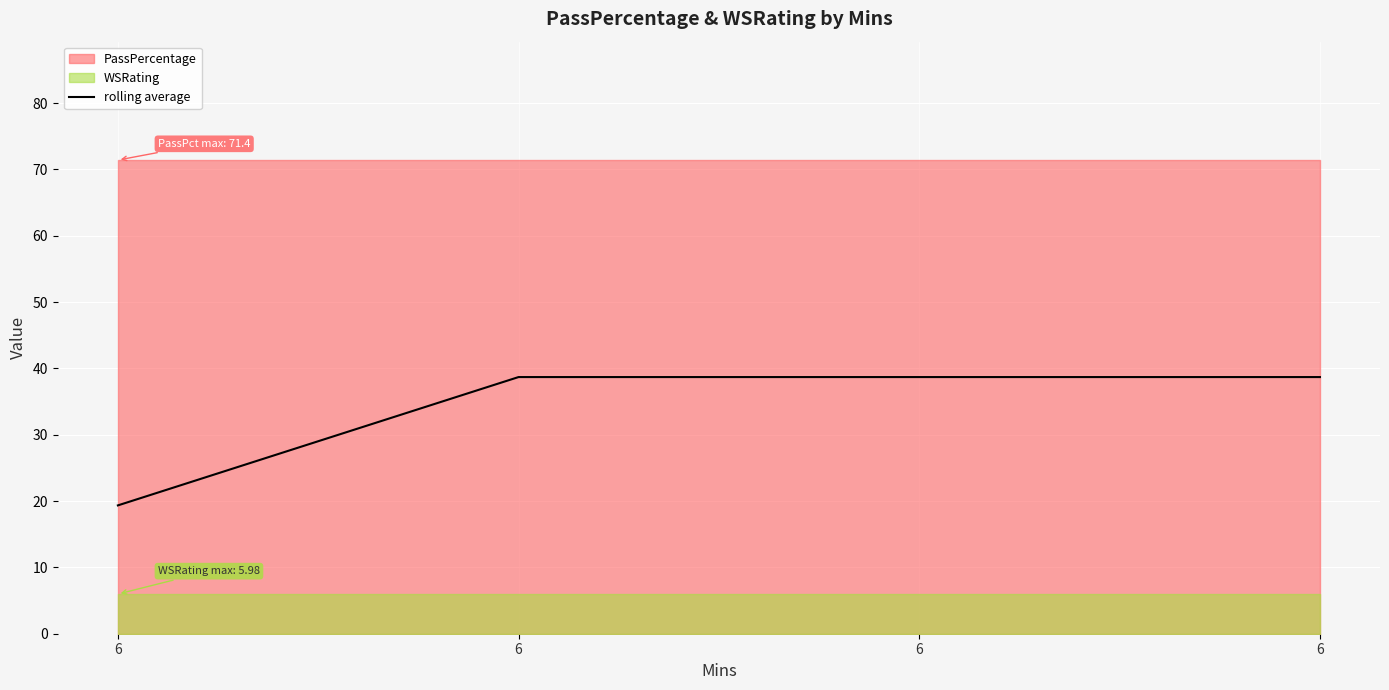

List the labels in order of value, largest first.

6, 6, 6, 6